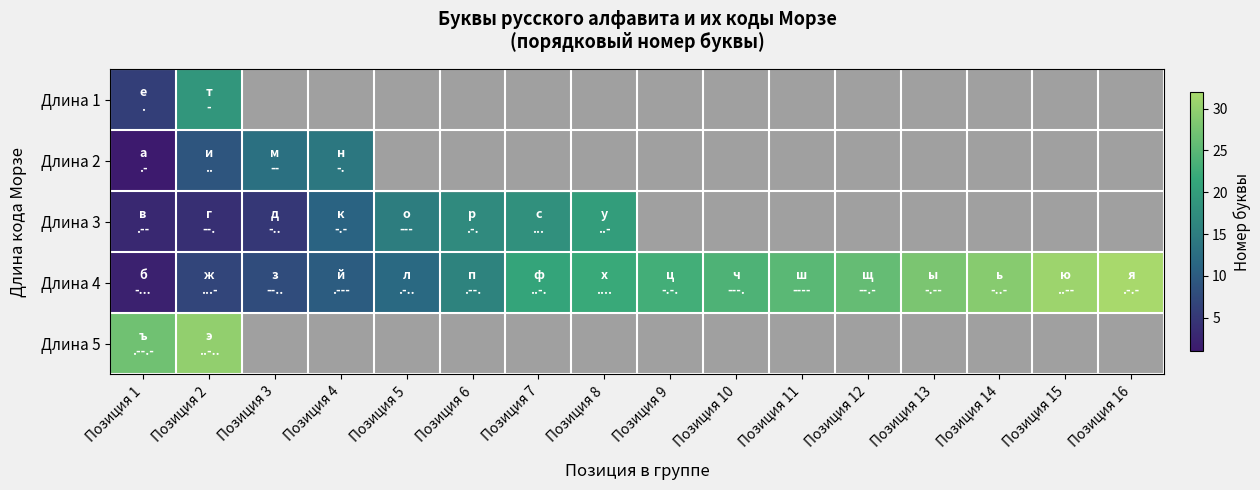

At which category is the sum across all series the highest?

Позиция 2